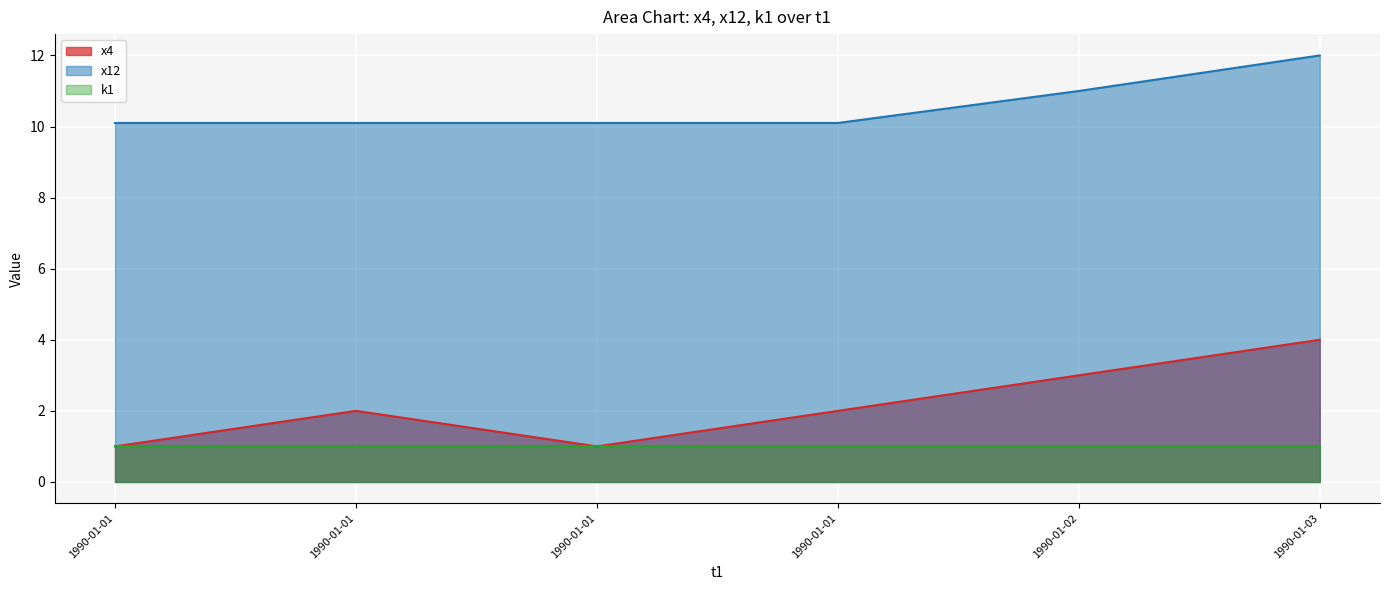

True or false: x12 and x4 intersect in this chart.

False